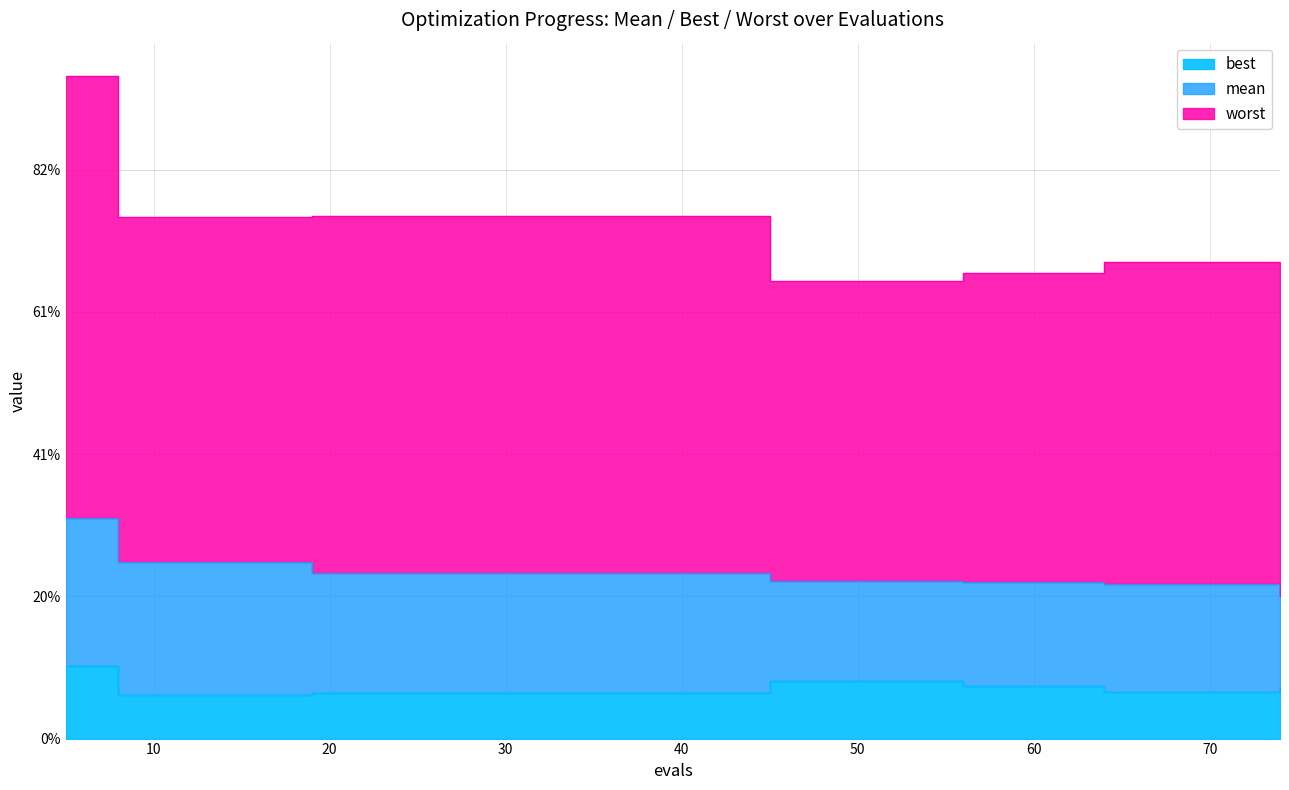

Between 16 and 74, which series saw the biggest shift?

worst